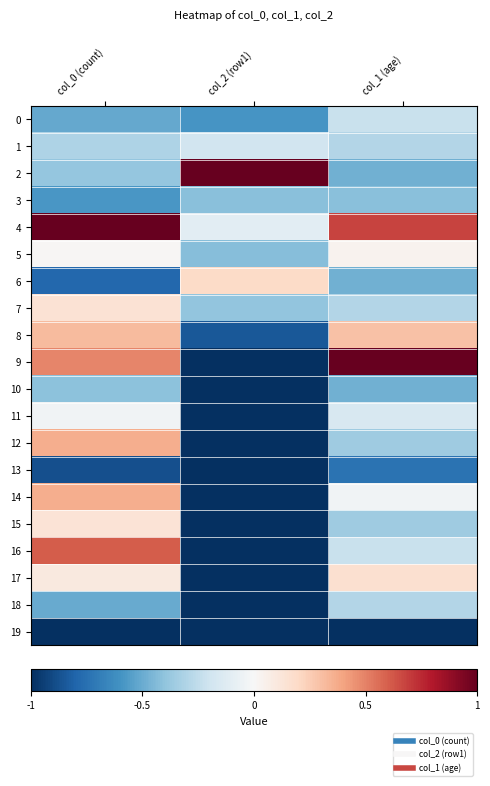

Reading right to left, extract all data points from this chart.

0: col_1 (age)=-0.2	col_2 (row1)=-0.6	col_0 (count)=-0.5
1: col_1 (age)=-0.3	col_2 (row1)=-0.2	col_0 (count)=-0.3
2: col_1 (age)=-0.5	col_2 (row1)=1.0	col_0 (count)=-0.4
3: col_1 (age)=-0.4	col_2 (row1)=-0.4	col_0 (count)=-0.6
4: col_1 (age)=0.7	col_2 (row1)=-0.1	col_0 (count)=1.0
5: col_1 (age)=0.0	col_2 (row1)=-0.4	col_0 (count)=0.0
6: col_1 (age)=-0.5	col_2 (row1)=0.2	col_0 (count)=-0.8
7: col_1 (age)=-0.3	col_2 (row1)=-0.4	col_0 (count)=0.1
8: col_1 (age)=0.3	col_2 (row1)=-0.8	col_0 (count)=0.3
9: col_1 (age)=1.0	col_2 (row1)=-1.0	col_0 (count)=0.5
10: col_1 (age)=-0.5	col_2 (row1)=-1.0	col_0 (count)=-0.4
11: col_1 (age)=-0.2	col_2 (row1)=-1.0	col_0 (count)=-0.0
12: col_1 (age)=-0.4	col_2 (row1)=-1.0	col_0 (count)=0.4
13: col_1 (age)=-0.7	col_2 (row1)=-1.0	col_0 (count)=-0.9
14: col_1 (age)=-0.0	col_2 (row1)=-1.0	col_0 (count)=0.4
15: col_1 (age)=-0.4	col_2 (row1)=-1.0	col_0 (count)=0.1
16: col_1 (age)=-0.2	col_2 (row1)=-1.0	col_0 (count)=0.6
17: col_1 (age)=0.2	col_2 (row1)=-1.0	col_0 (count)=0.1
18: col_1 (age)=-0.3	col_2 (row1)=-1.0	col_0 (count)=-0.5
19: col_1 (age)=-1.0	col_2 (row1)=-1.0	col_0 (count)=-1.0